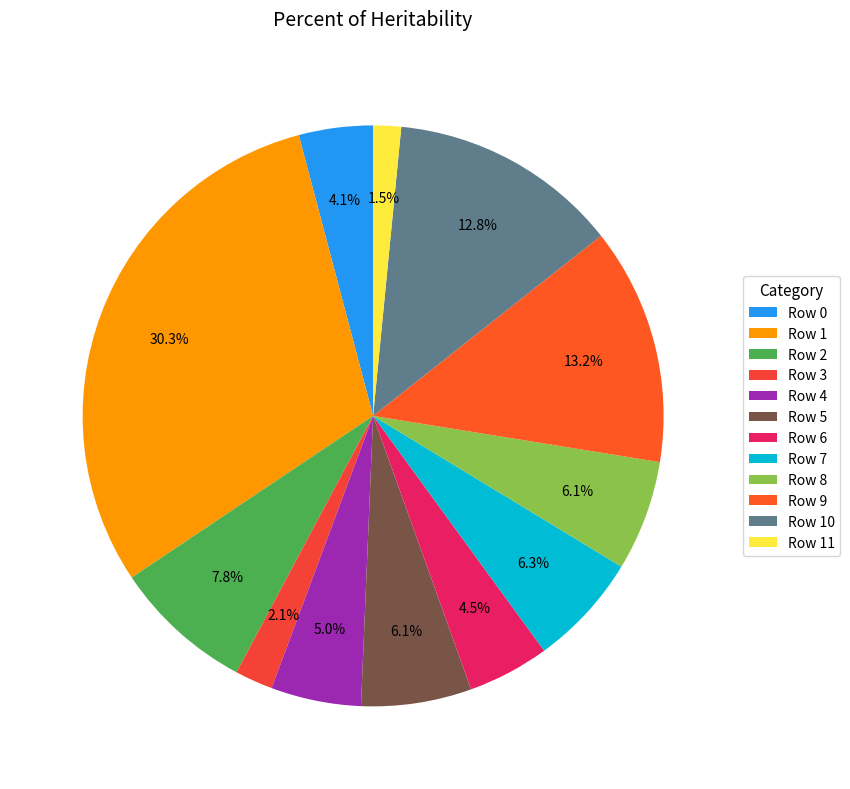

Does Row 8 account for over 50% of the chart?

No